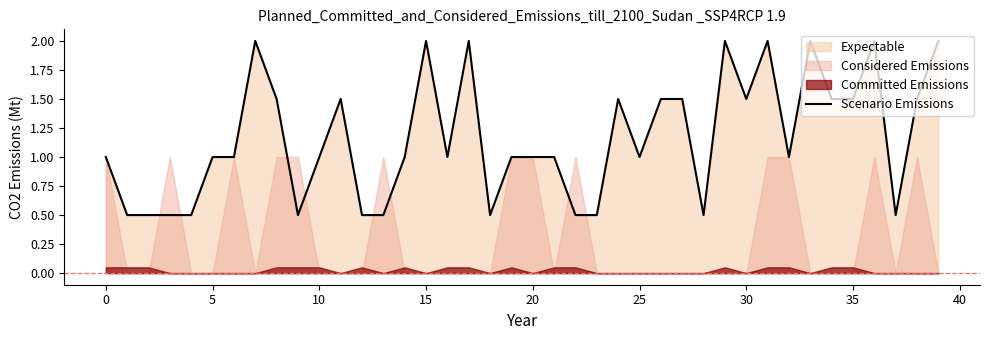

How many interior local valleys (lower than both neighbors) does the data have?

8